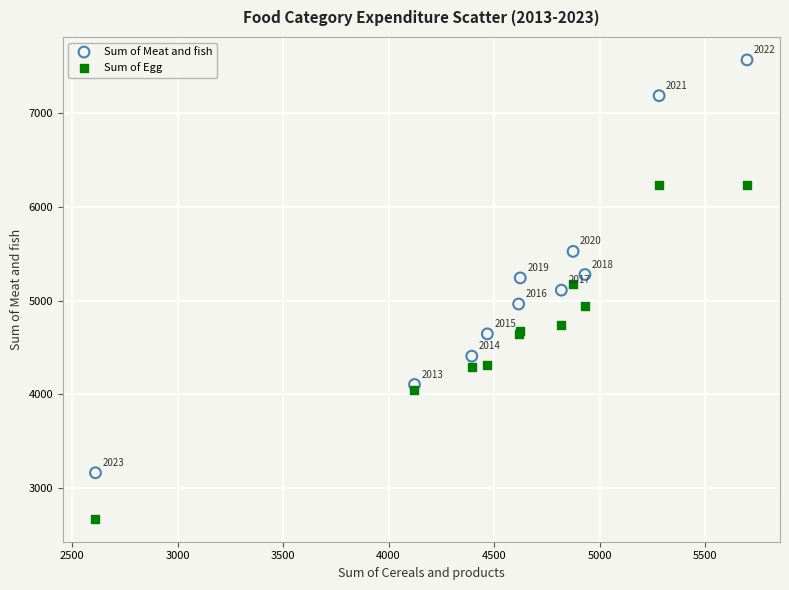

What is the X range (max minus min) for the scatter plot?

3086.7